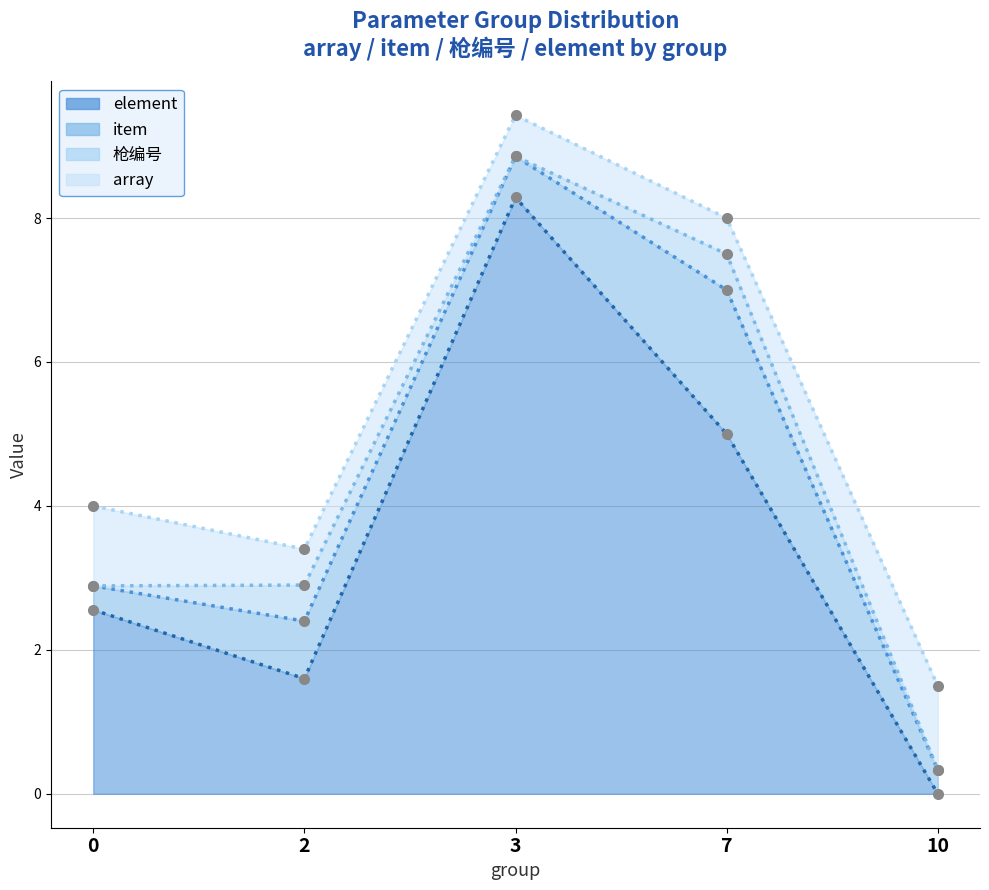

Which category has the highest value in the element series?

3